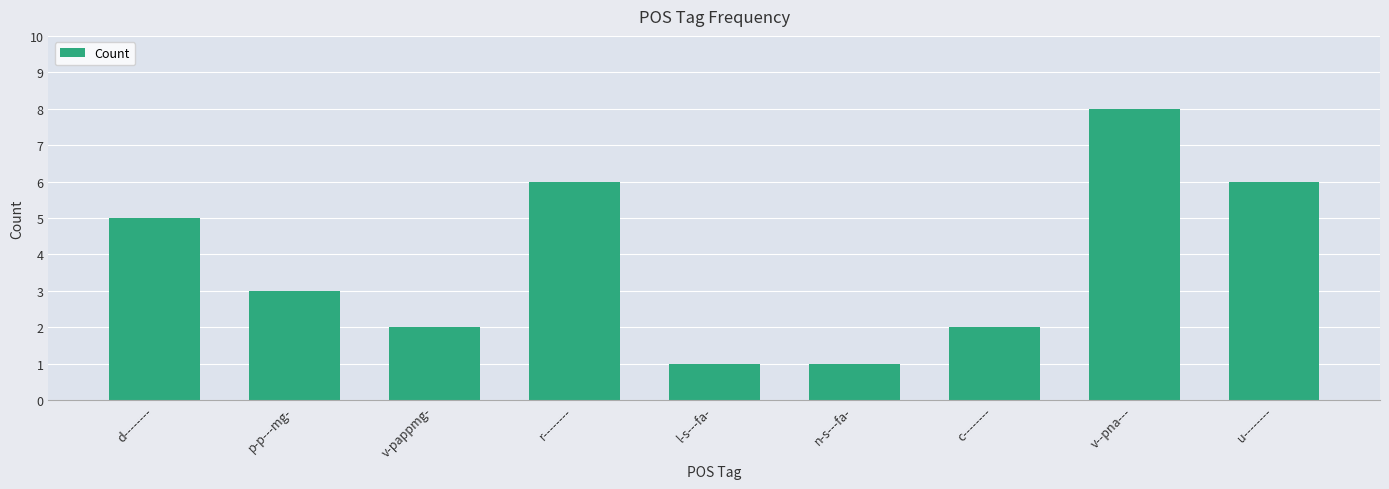

Approximately how many times larger is the value at c-------- compared to p-p---mg-?

0.7